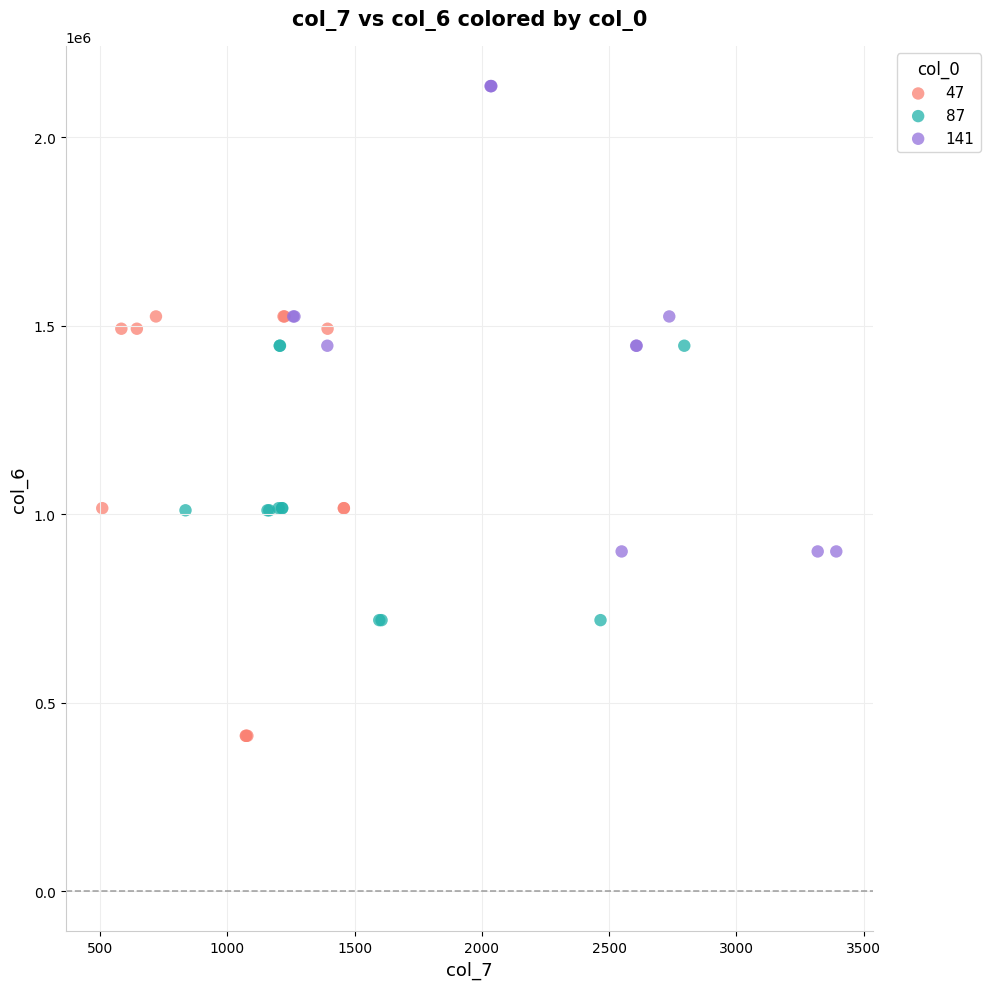

Which series has the widest spread of Y values?

141